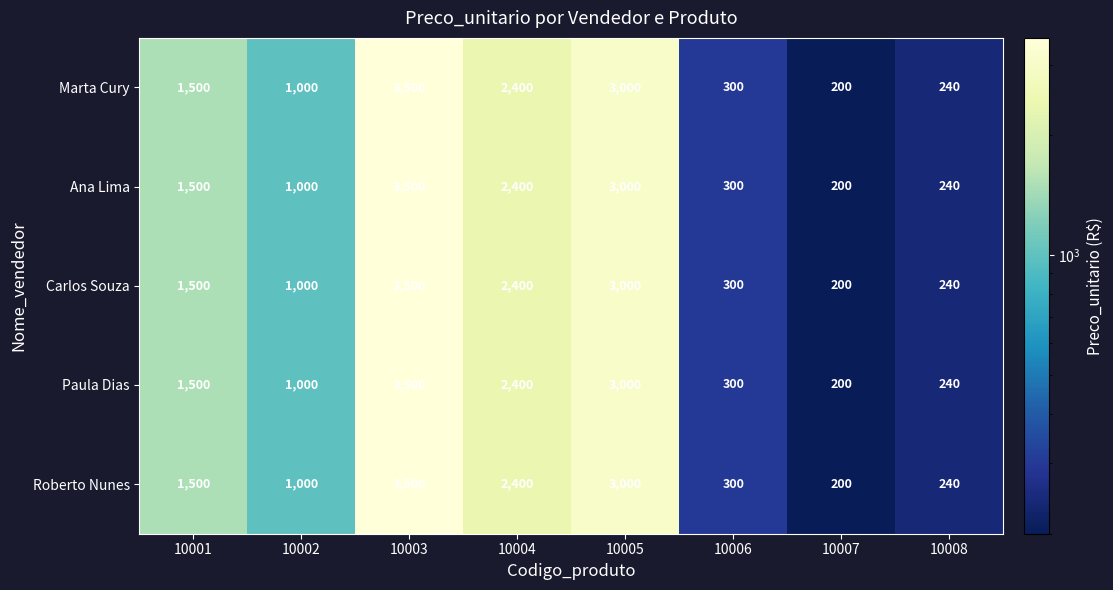

List the labels in order of Paula Dias value, largest first.

10003, 10005, 10004, 10001, 10002, 10006, 10008, 10007